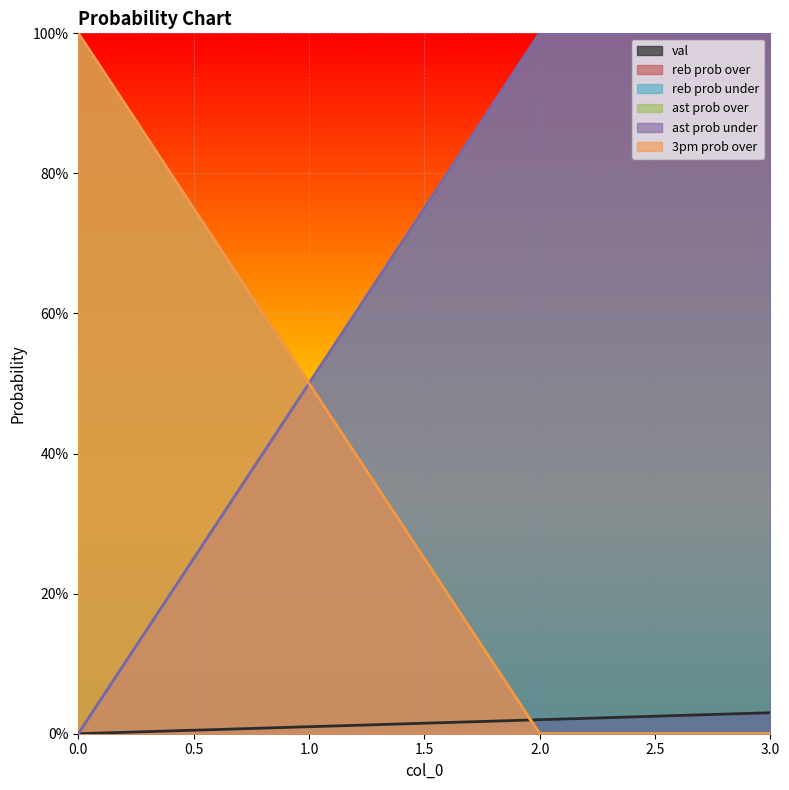

What is the difference between the ast prob over values at 0 and 3?

100